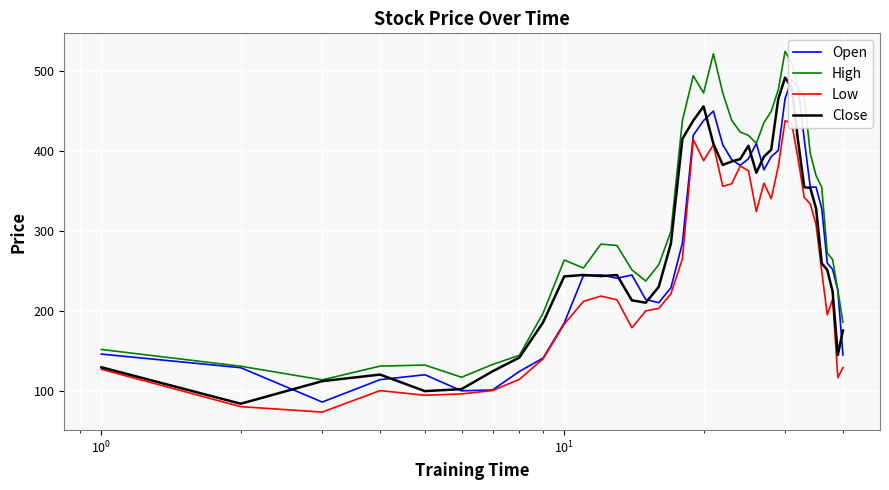

True or false: High and Low cross at least once.

False